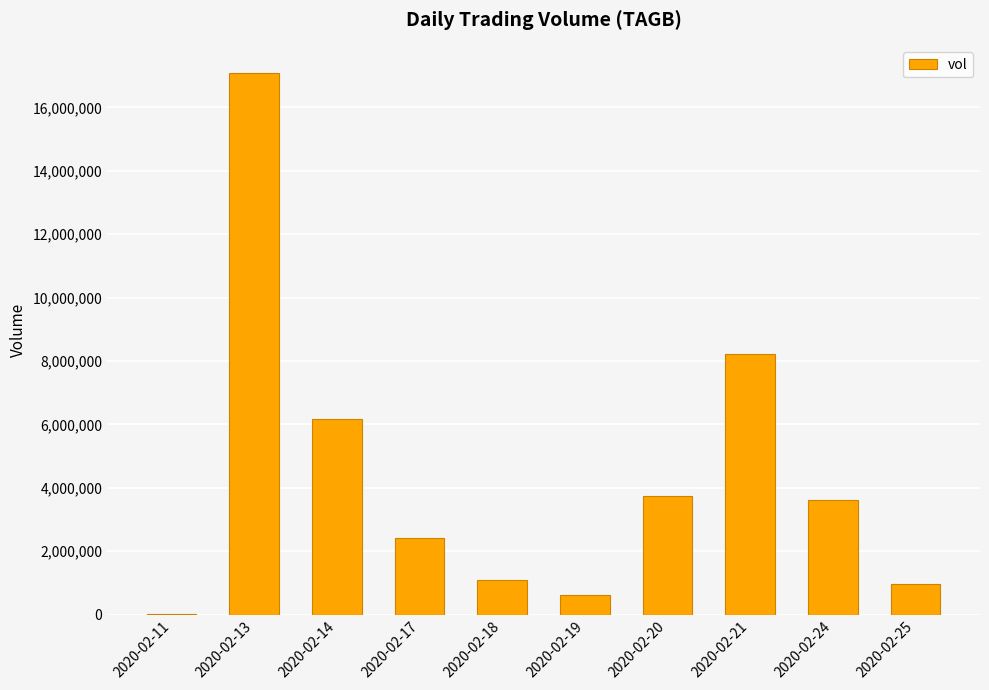

Reading left to right, what are all the values shown in this chart?

25000	17101000	6158000	2424300	1095300	606400	3756100	8207800	3601700	972000